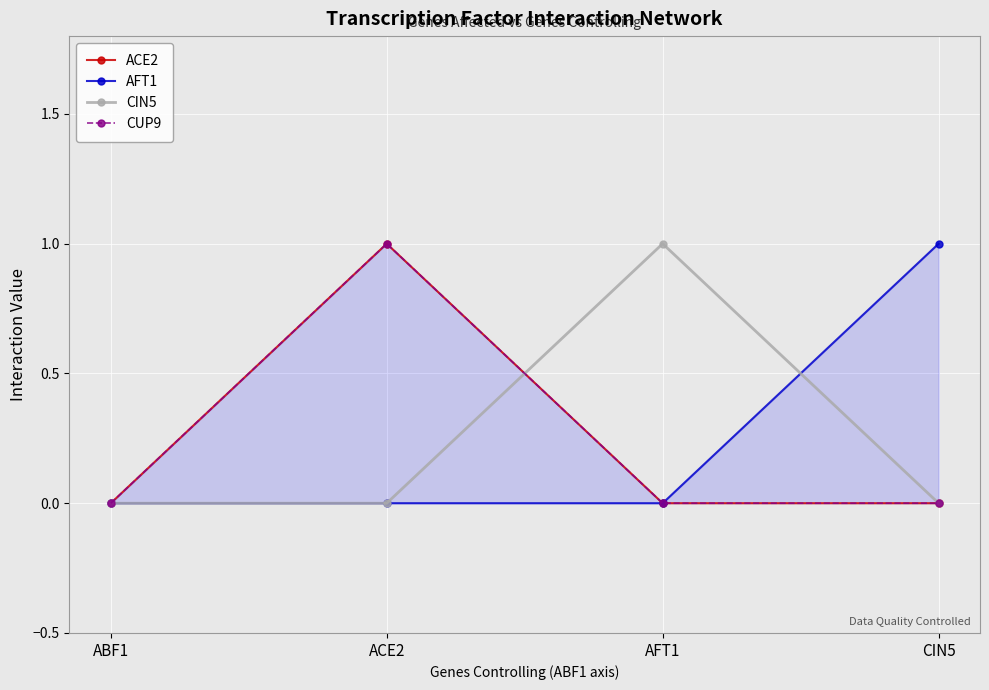

Count the ACE2 values in the range 0 to 1.

4